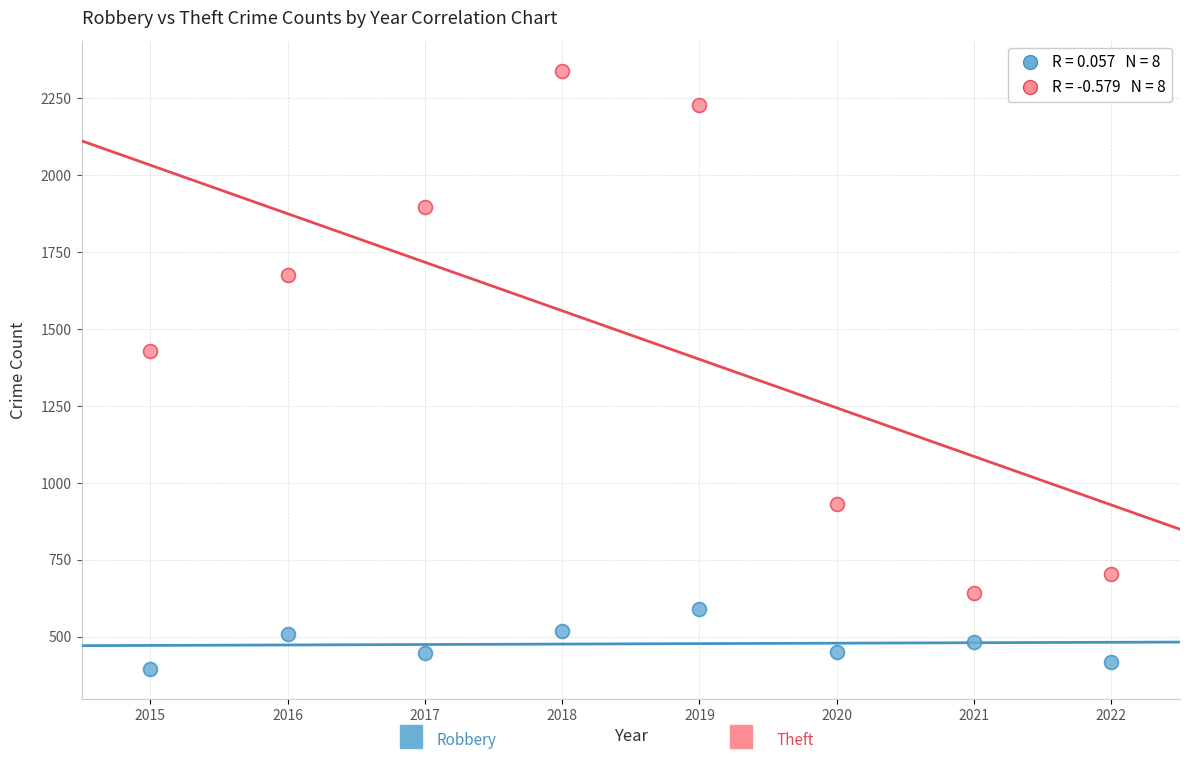

Across all series, what Y value is closest to 1368?

1429